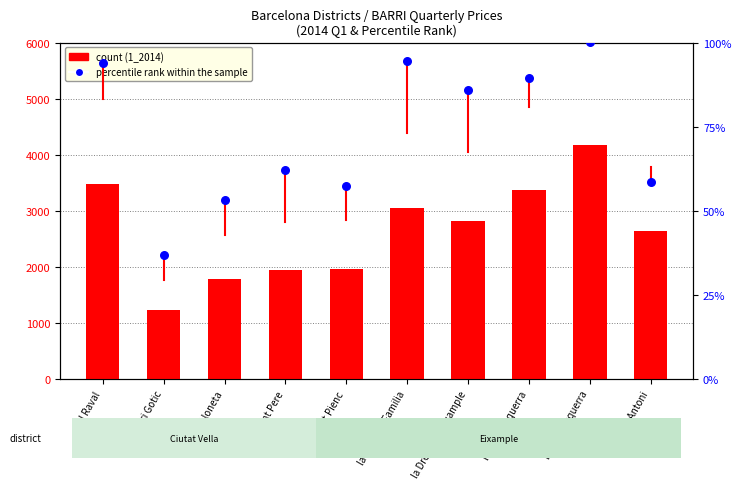

Is the value of count at la Sagrada Familia greater than the value of percentile rank within the sample at la Sagrada Familia?

Yes